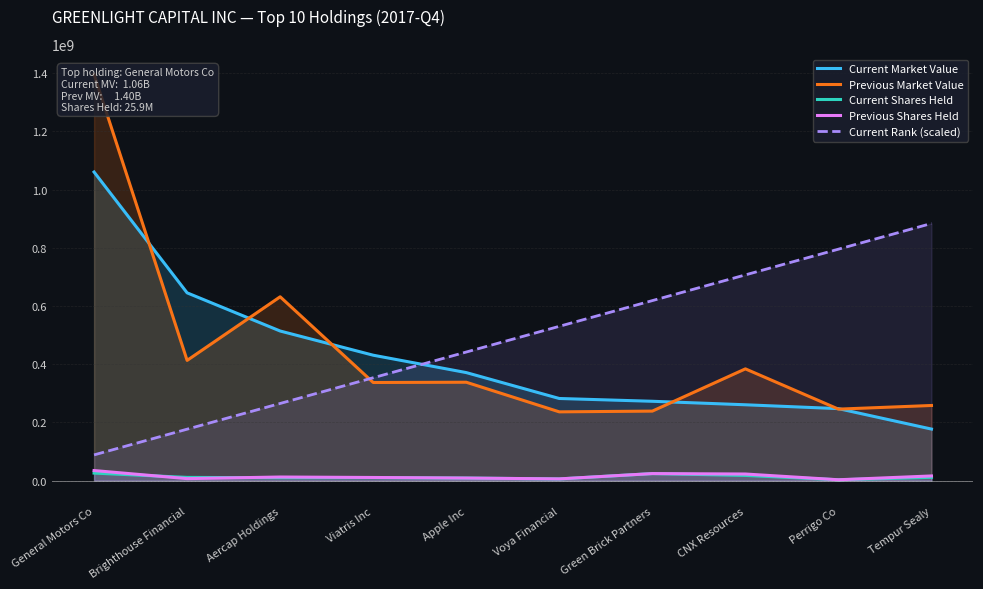

What is the difference between the maximum and minimum values in the Previous Shares Held series?

31660468.0